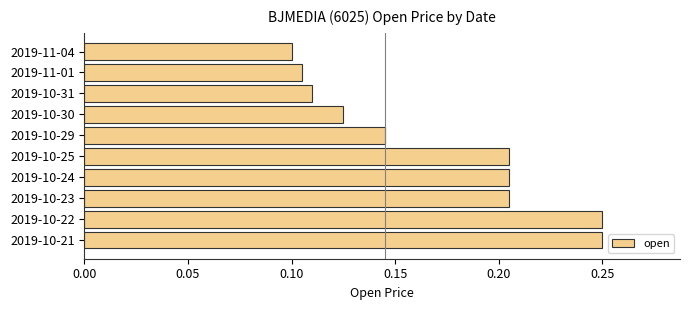

At which category does the chart reach its minimum across all series?

2019-11-04